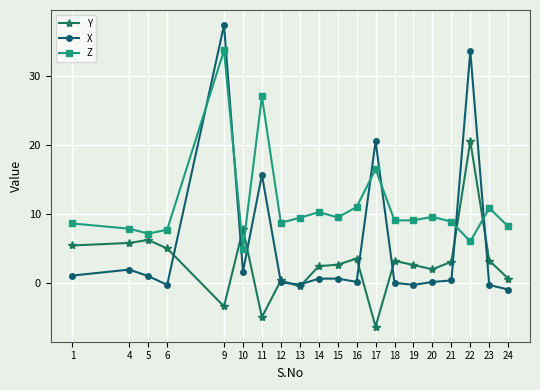

List the series in order of their overall mean, highest first.

Z, X, Y